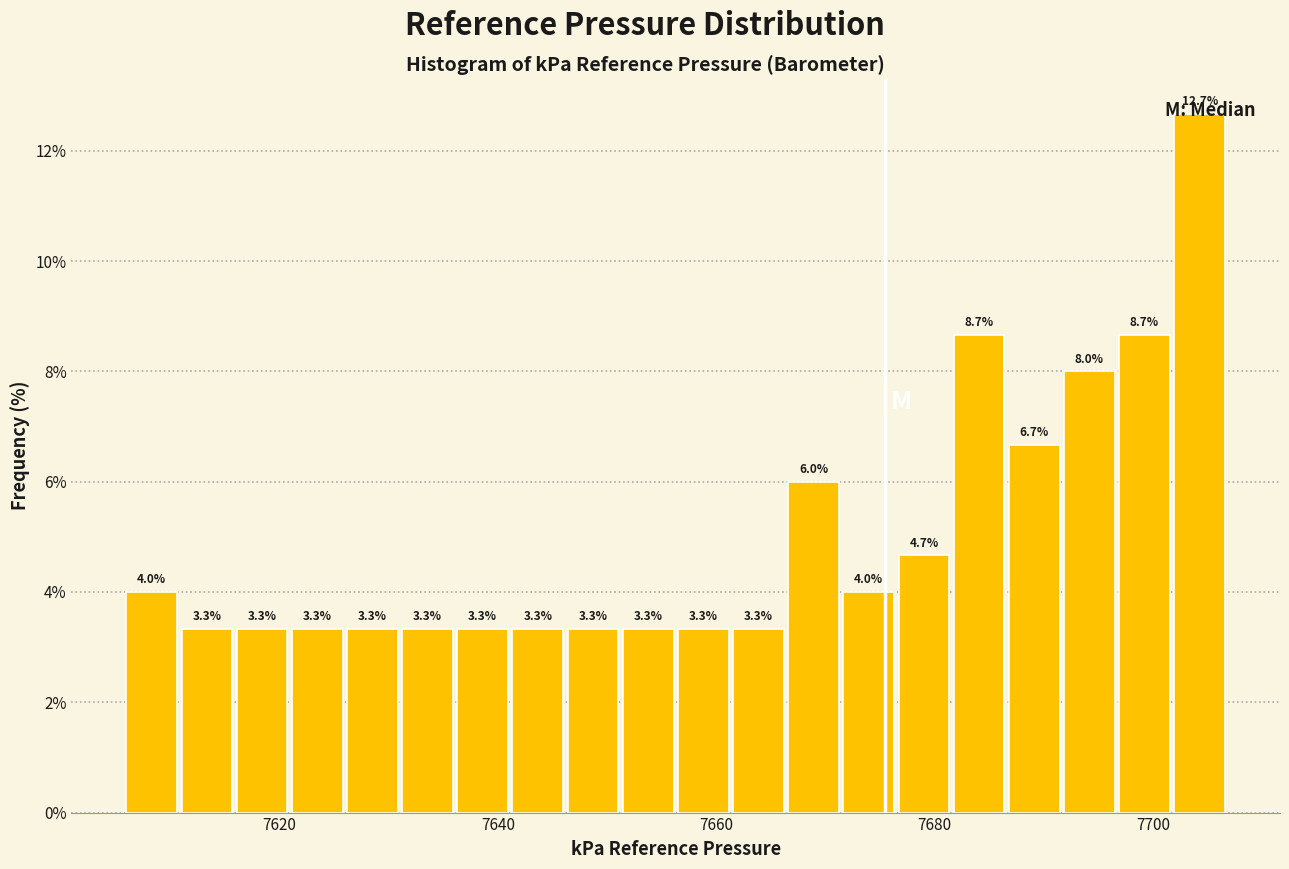

Read against the x-axis, roughly where is the centre of the tallest bar?

7704